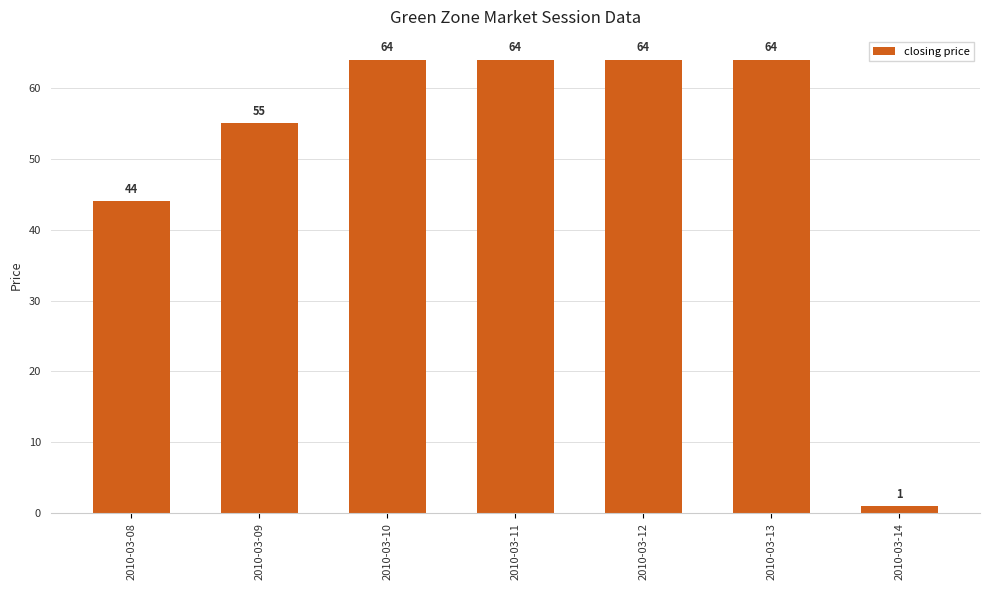

True or false: the data shows 55 at 2010-03-09.

True